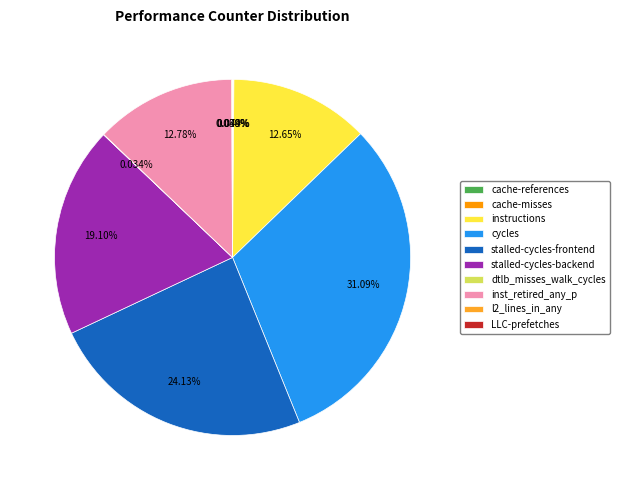

What is the ratio of the value at stalled-cycles-frontend to the value at inst_retired_any_p?

1.9